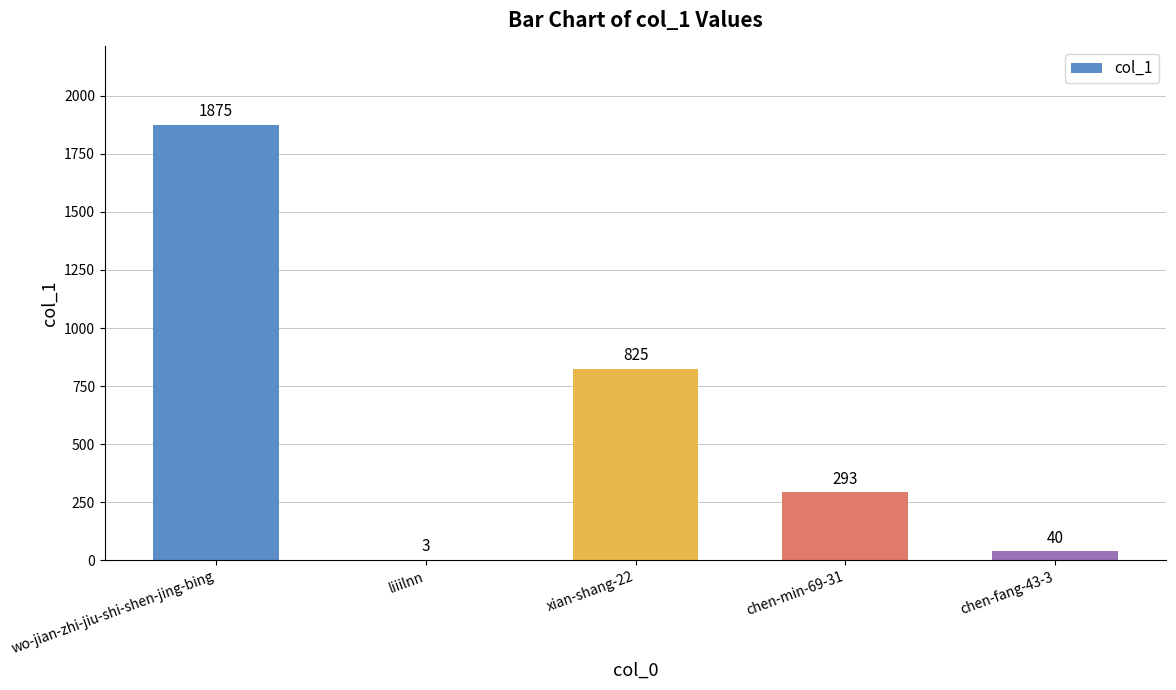

Reading left to right, transcribe all the data shown in this chart.

1875	3	825	293	40